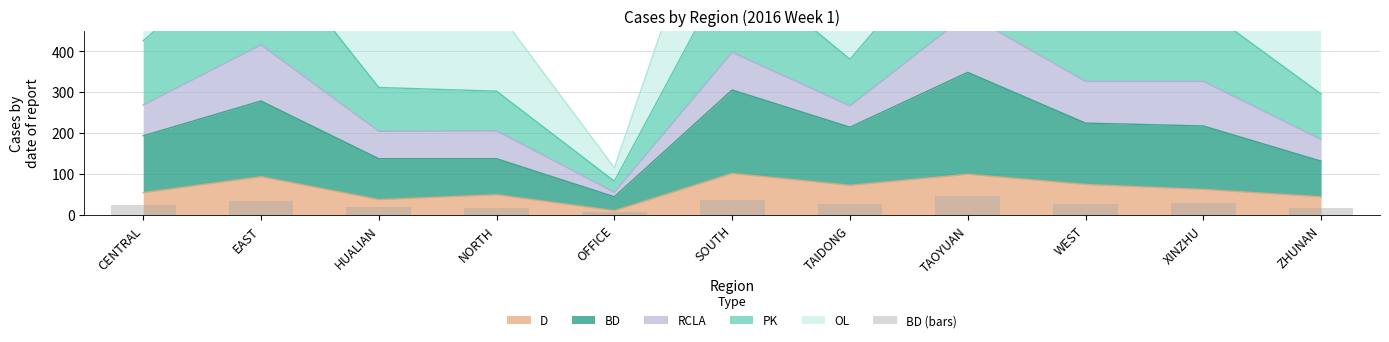

What is the minimum value for D?

10